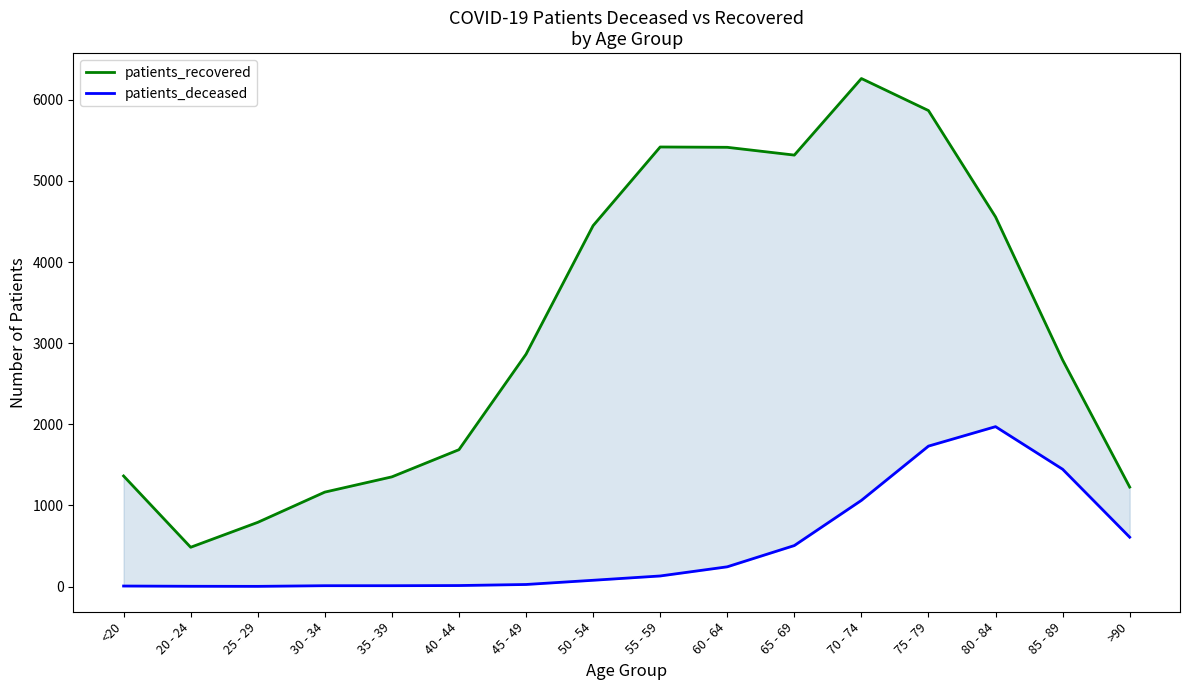

At which category does patients_deceased reach its first local peak?

80 - 84